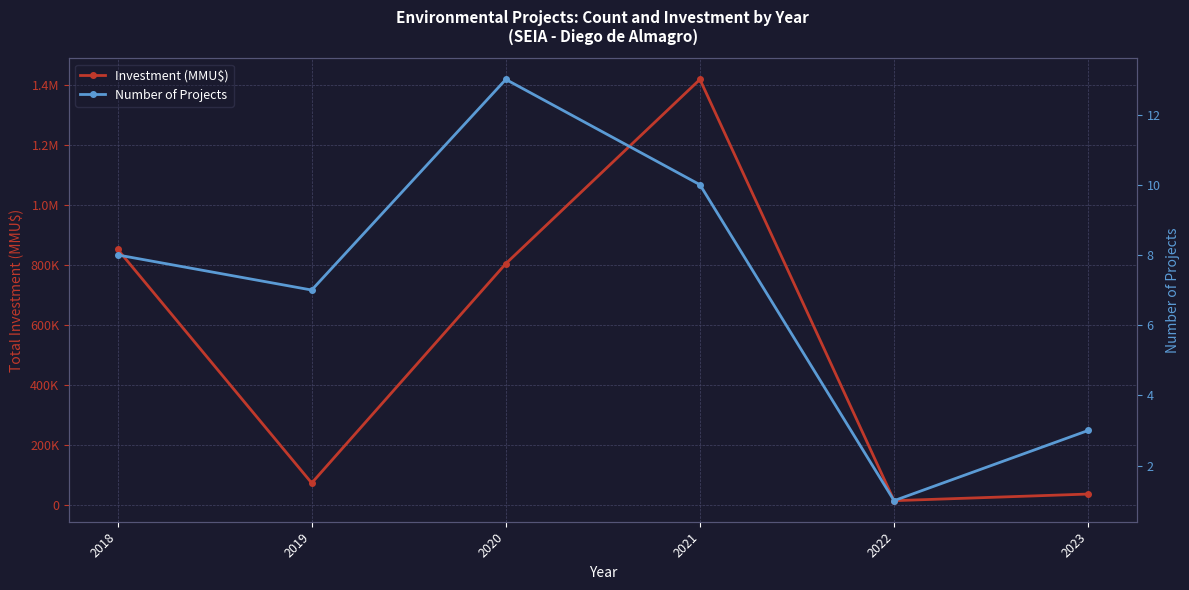

What is the maximum value shown in the chart?

1418565